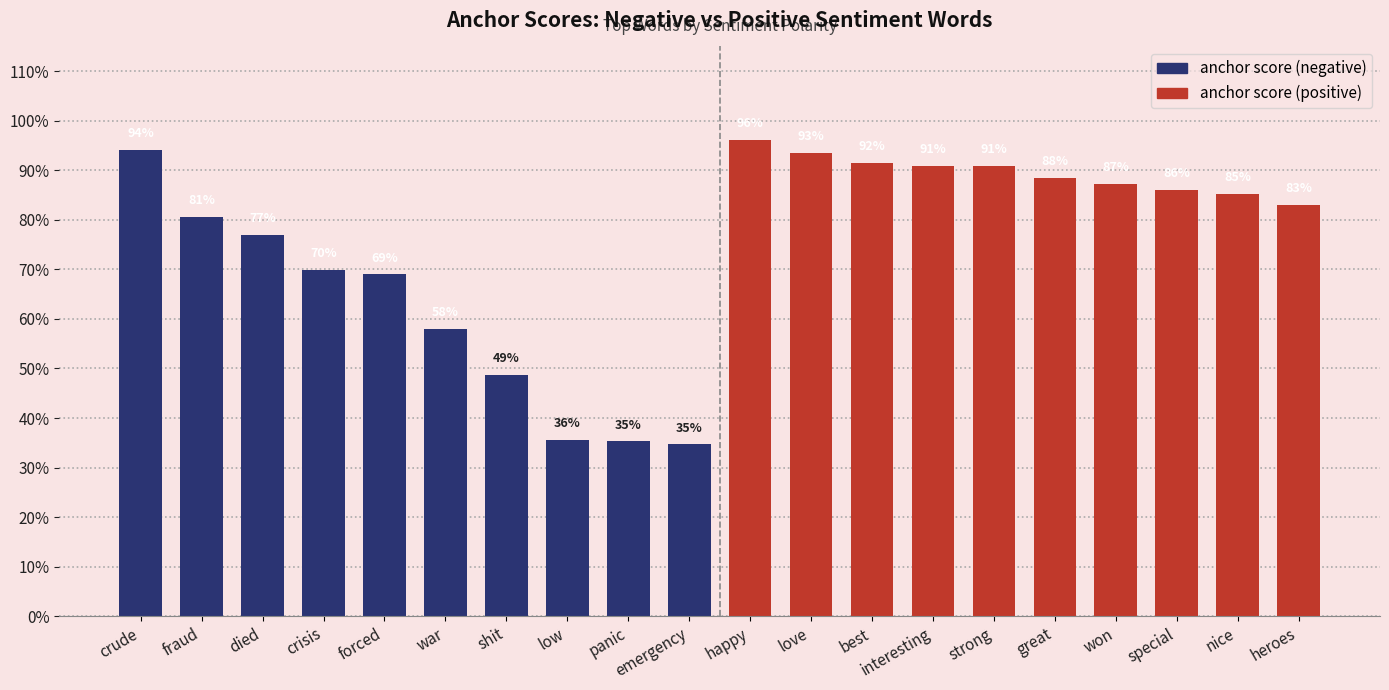

List the labels in order of anchor score (negative) value, largest first.

crude, fraud, died, crisis, forced, war, shit, low, panic, emergency